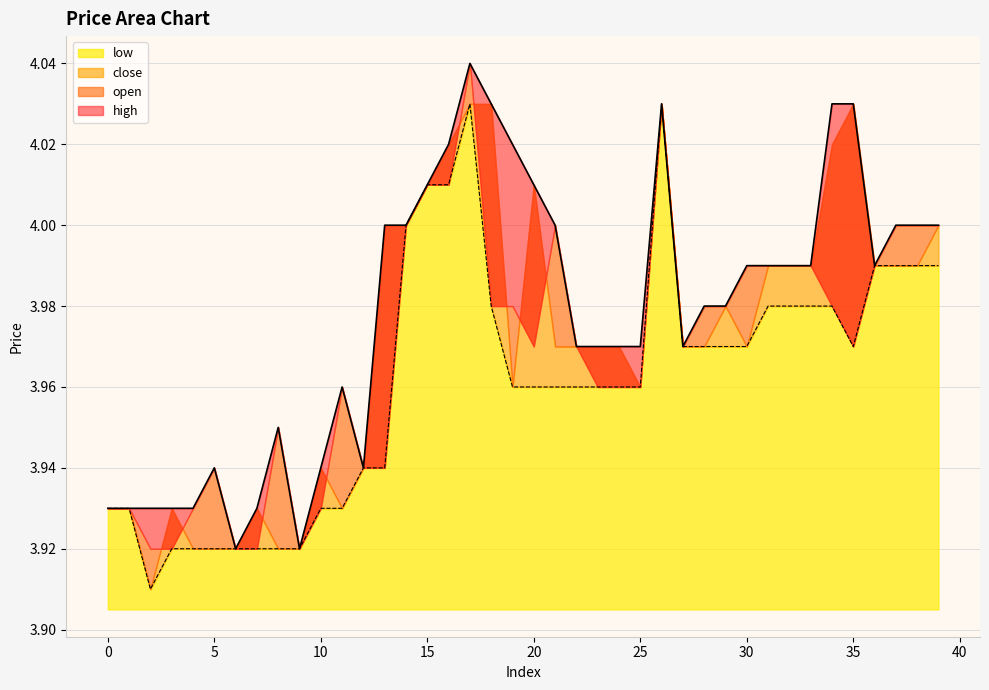

At how many categories does at least one series exceed 4?

9